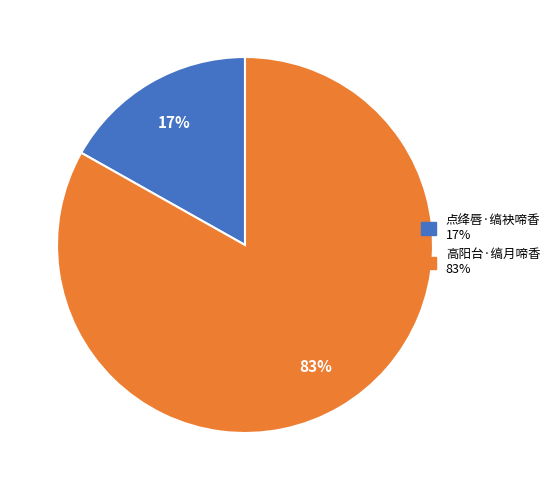

To the nearest percent, what portion does 点绛唇·缟袂啼香 represent?

17%